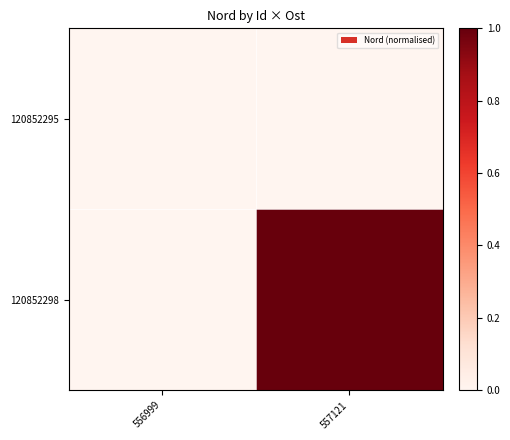

Which series has the largest total across all categories?

120852298